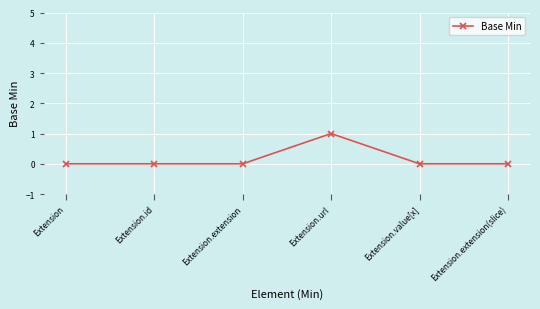

Which category has the highest value across all series?

Extension.url